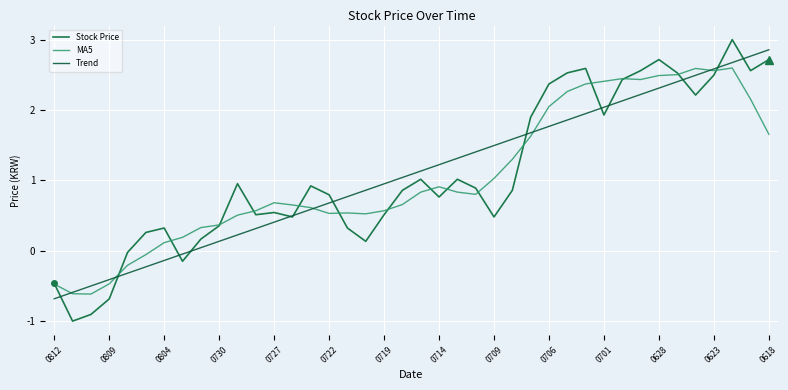

Does the chart display data point markers on the line(s)?

No